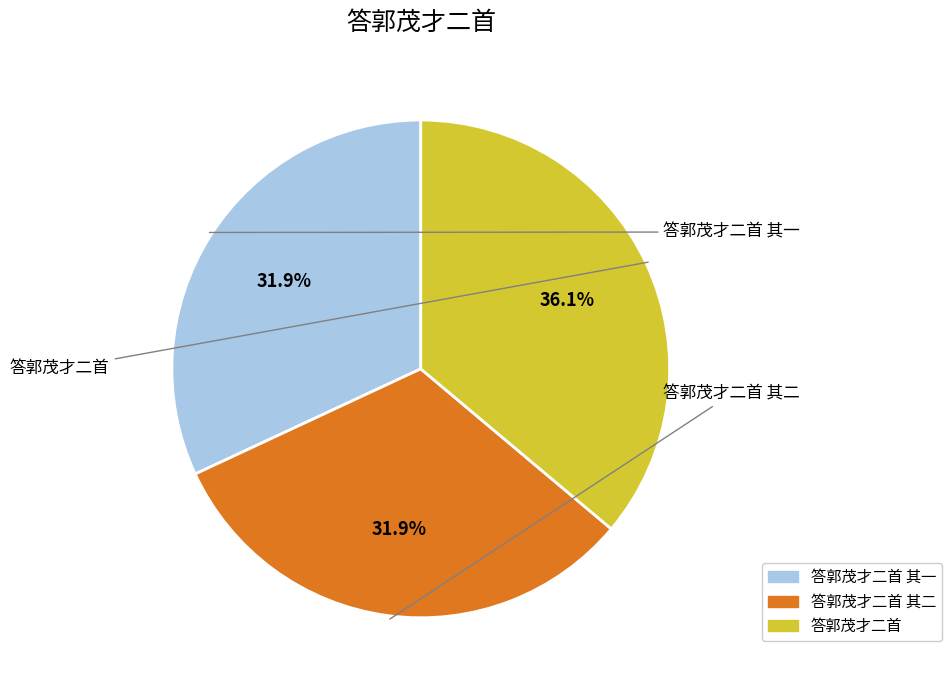

The 答郭茂才二首 其一 slice represents 32% of the pie. True or false?

True